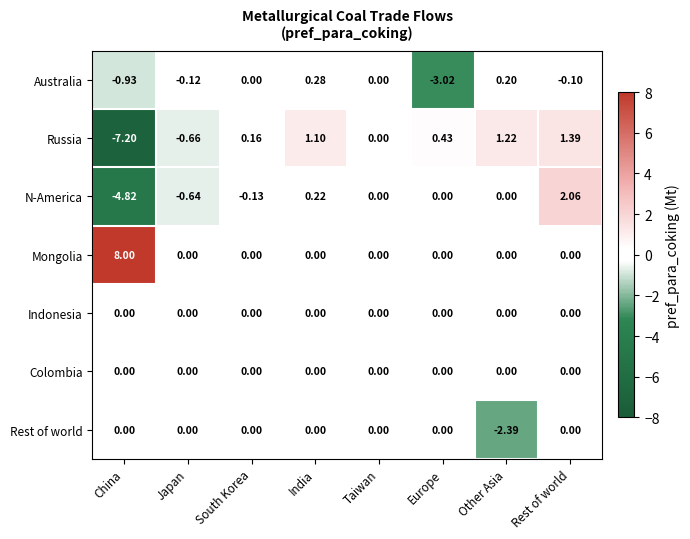

Count the number of data series in this chart.

7